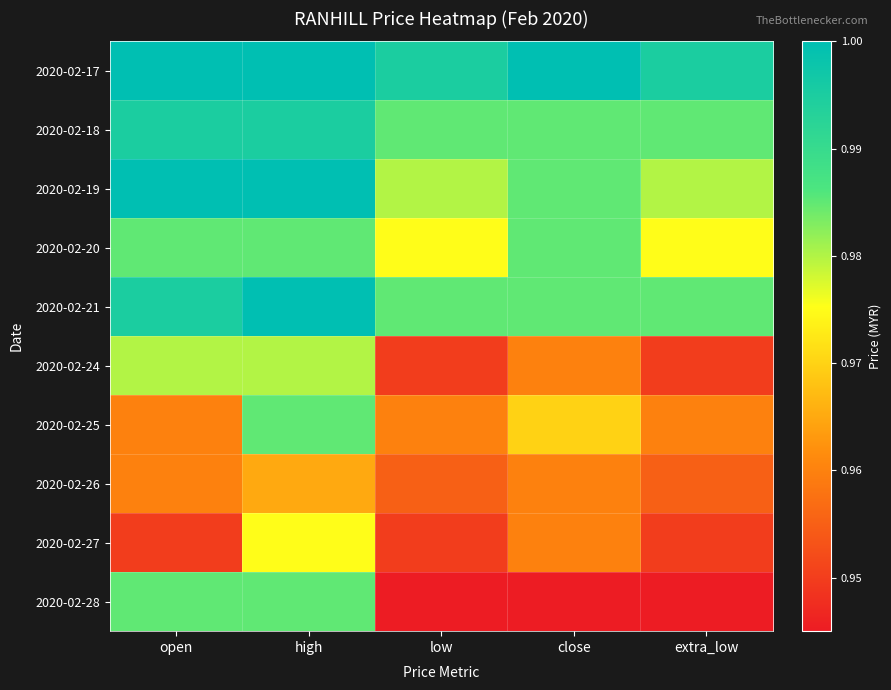

Between open and close, which series saw the biggest shift?

2020-02-28